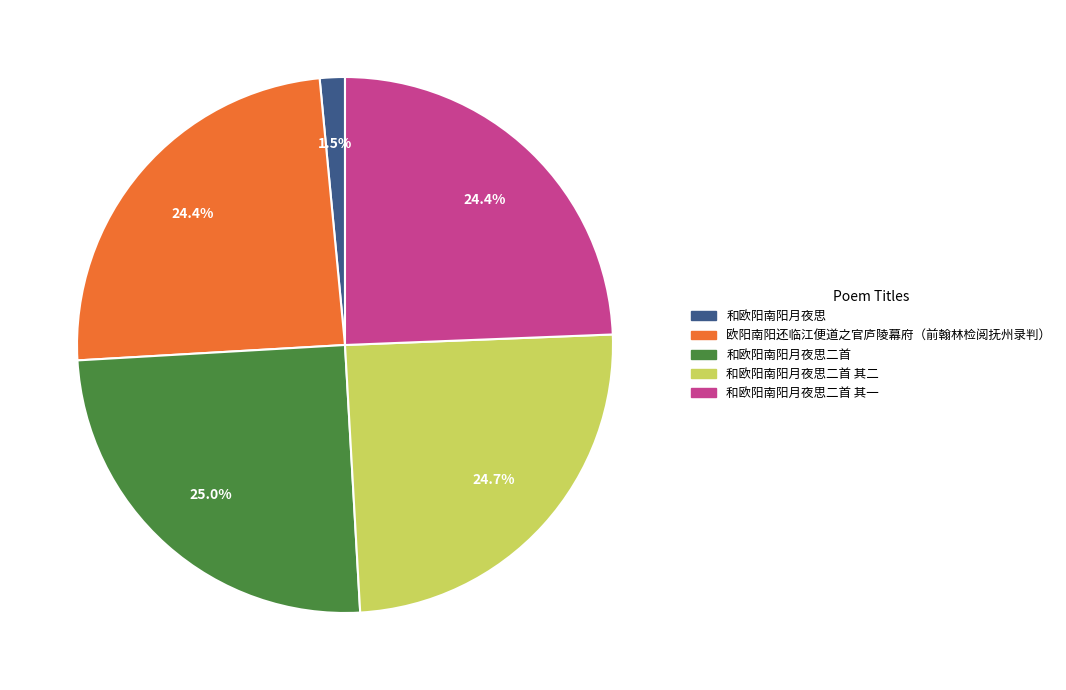

Is there a majority slice in this chart?

No